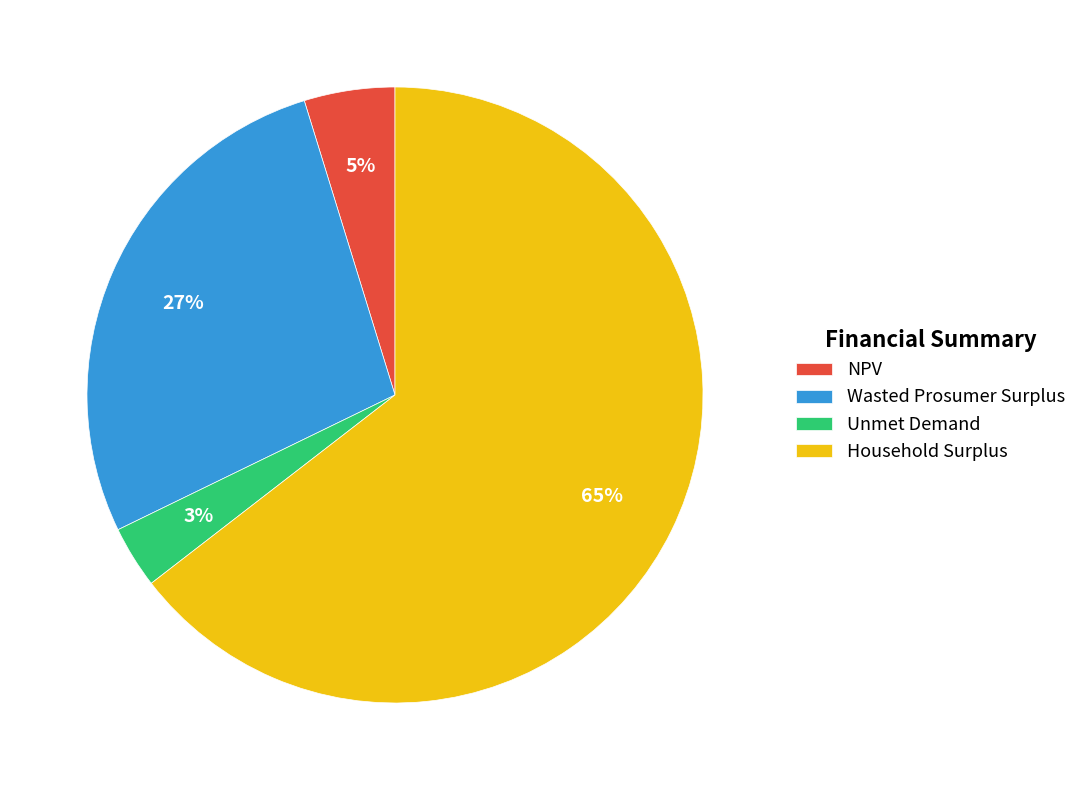

Count the number of slices in the pie.

4